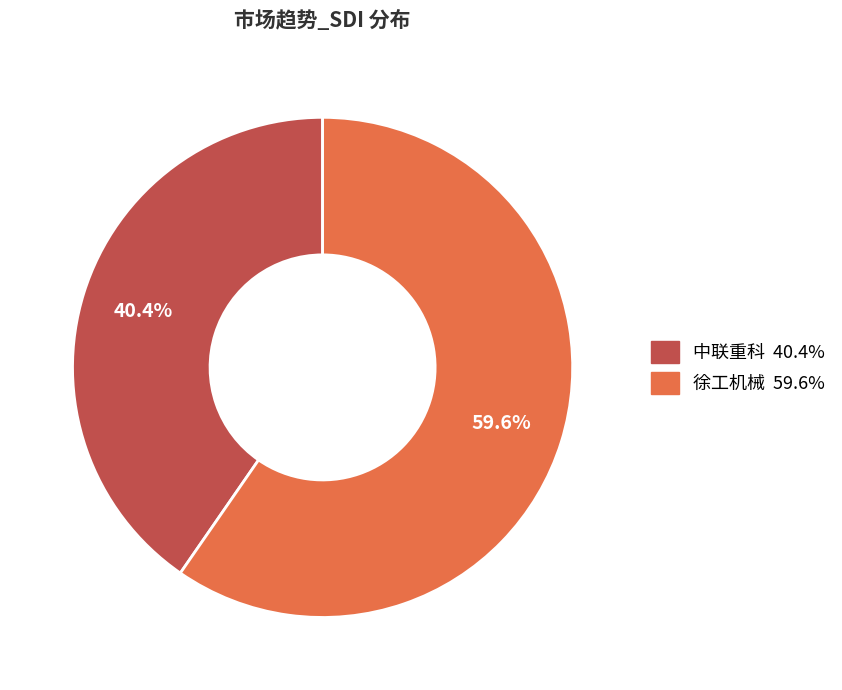

To the nearest percent, what is the difference between the largest and smallest slice percentages?

19%